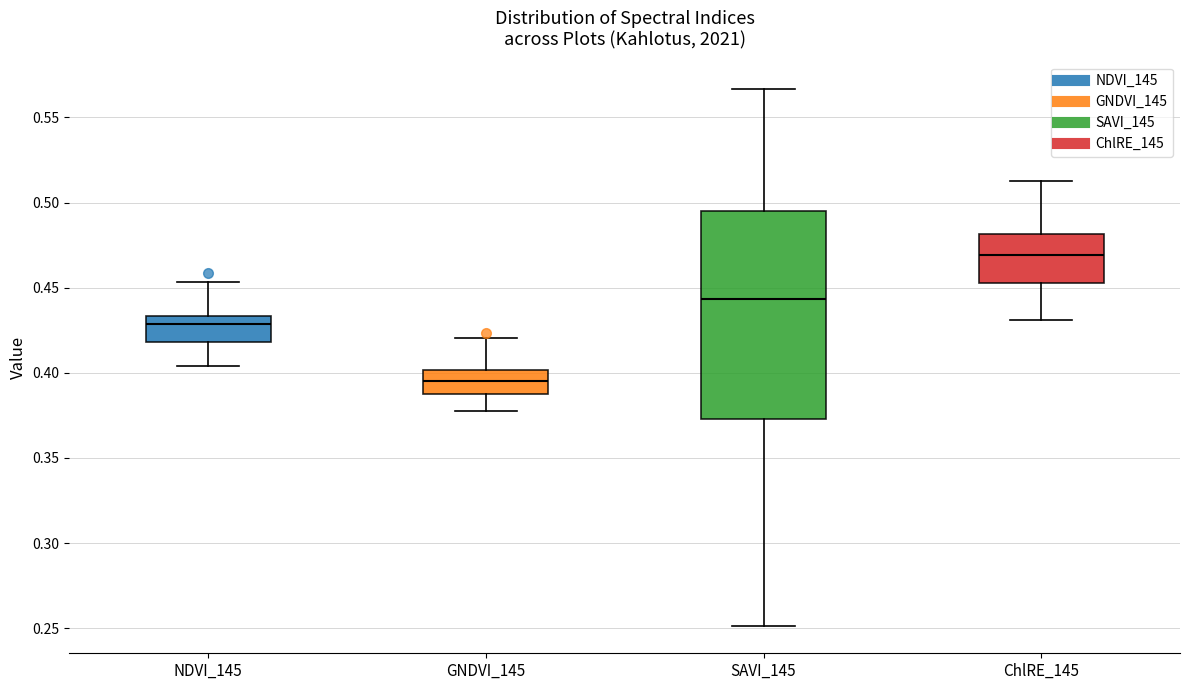

Reading left to right, transcribe this box plot: for each box, give where its median line is, the range the box spans, and where its two whiskers end, as read against the y-axis. The values are not printed on the chart, so give them approximately, as read against the axis.

NDVI_145: median 0.430, box 0.420 to 0.435, whiskers 0.405 to 0.455
GNDVI_145: median 0.395, box 0.390 to 0.400, whiskers 0.380 to 0.420
SAVI_145: median 0.445, box 0.375 to 0.495, whiskers 0.250 to 0.565
ChlRE_145: median 0.470, box 0.455 to 0.480, whiskers 0.430 to 0.515